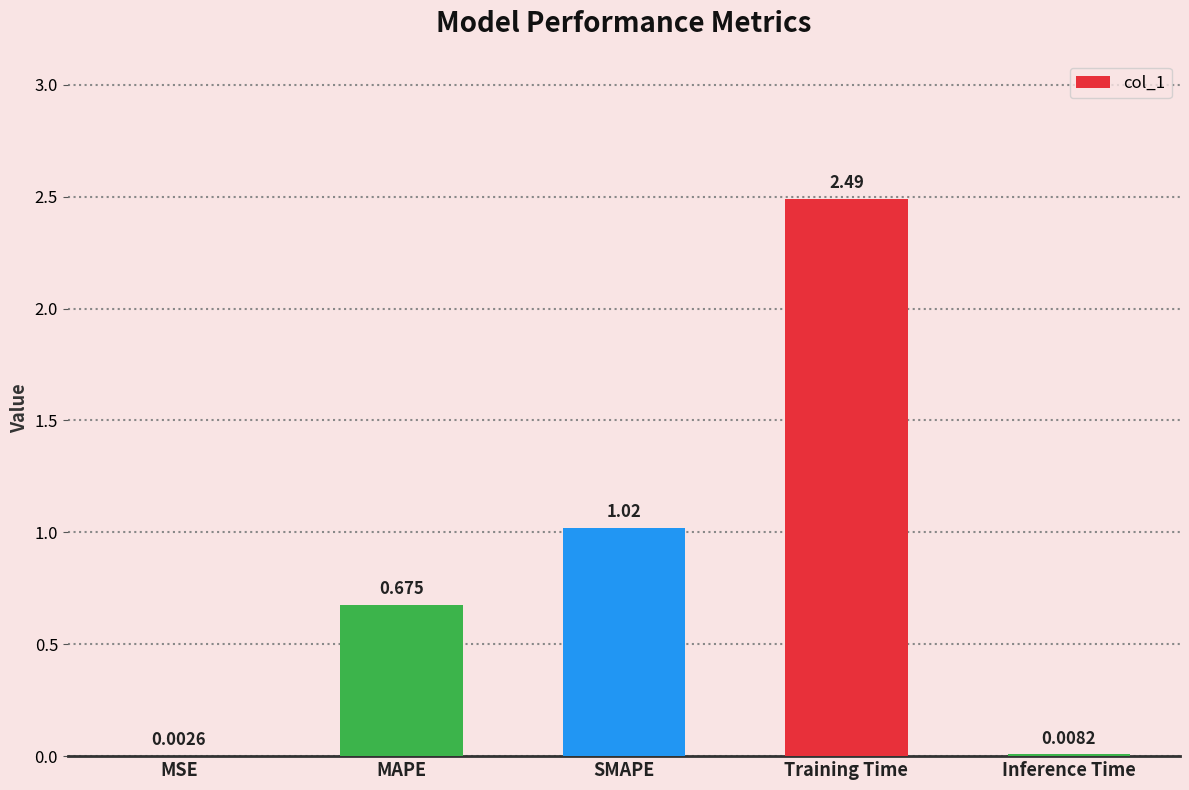

Which has a higher value, SMAPE or Training Time?

Training Time